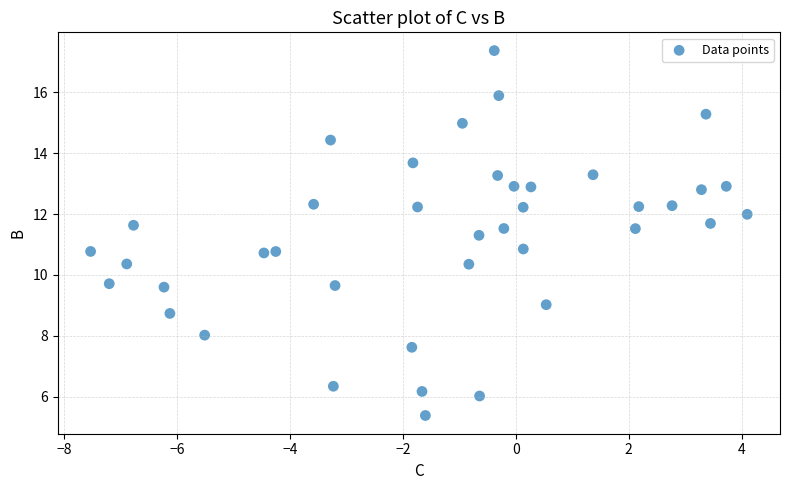

What is the range of Y values (max minus min)?

12.0